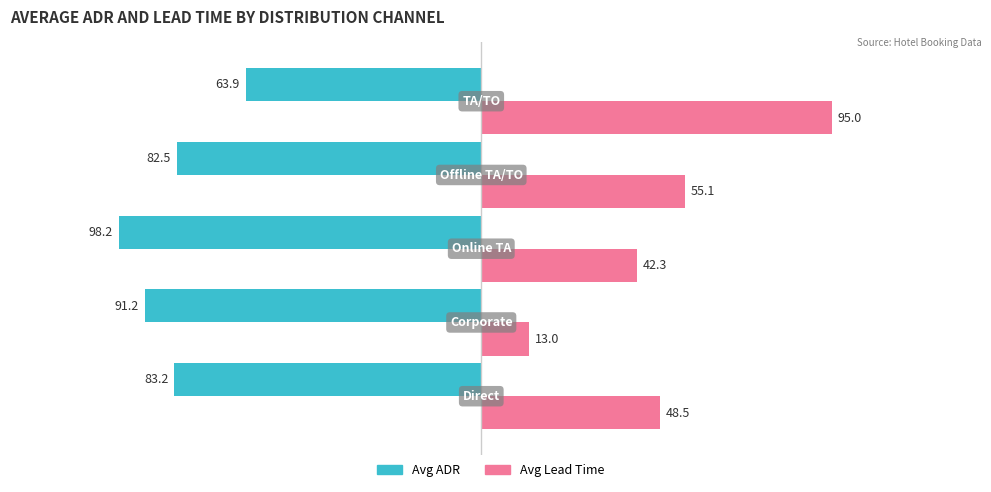

Rank the series by their average value, from lowest to highest.

Avg ADR, Avg Lead Time